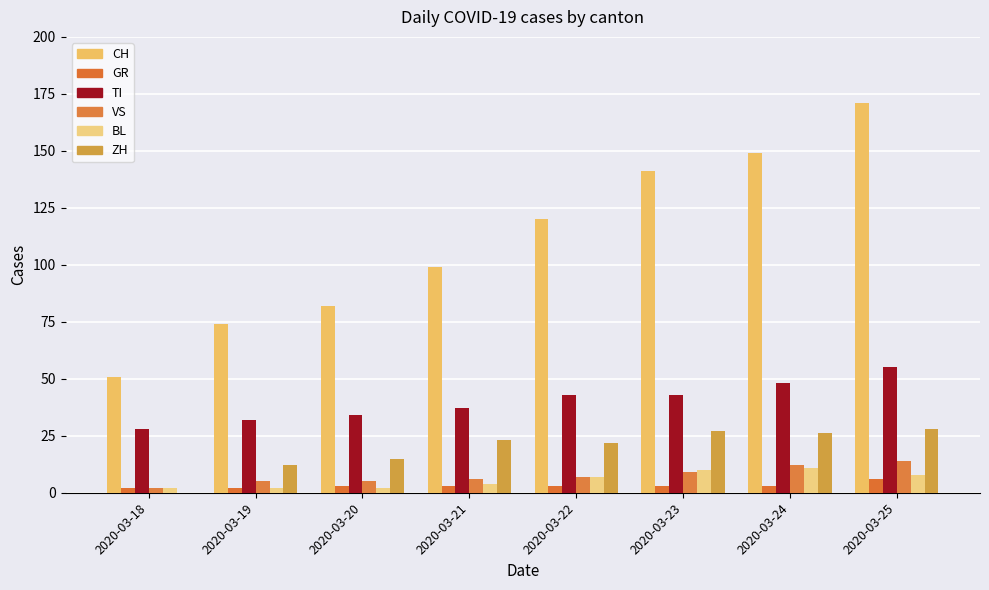

At 2020-03-21, list the series in order from smallest to largest.

GR, BL, VS, ZH, TI, CH